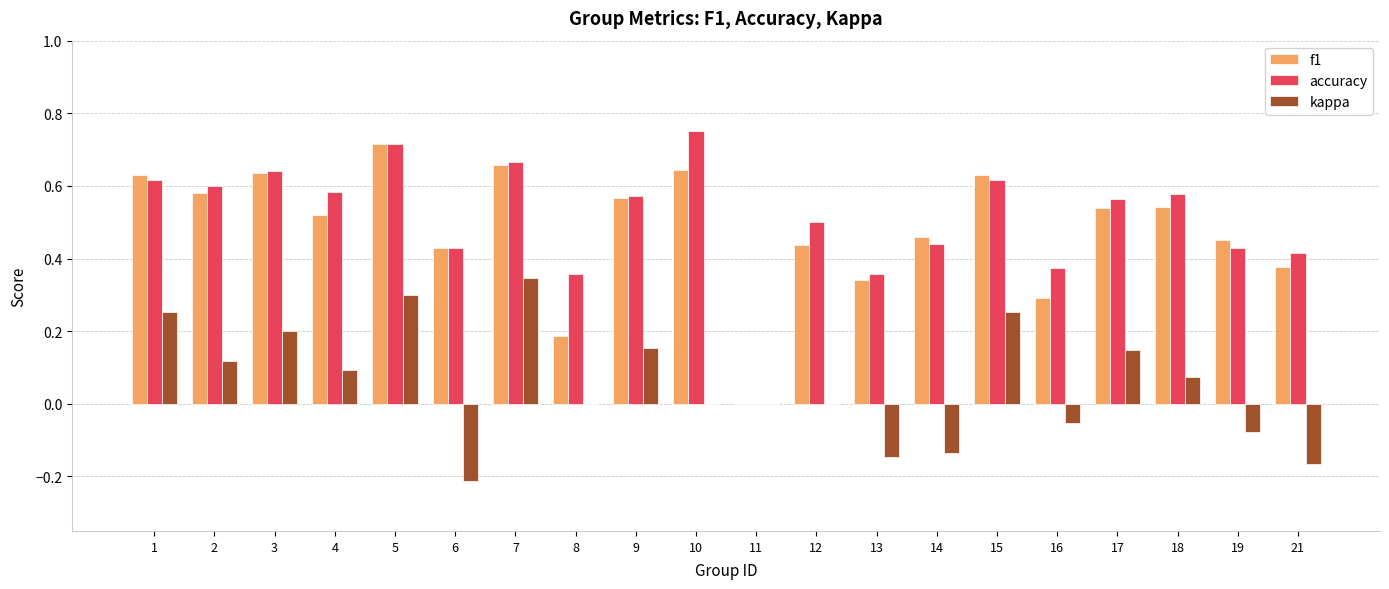

Which label corresponds to the largest value in the chart?

10